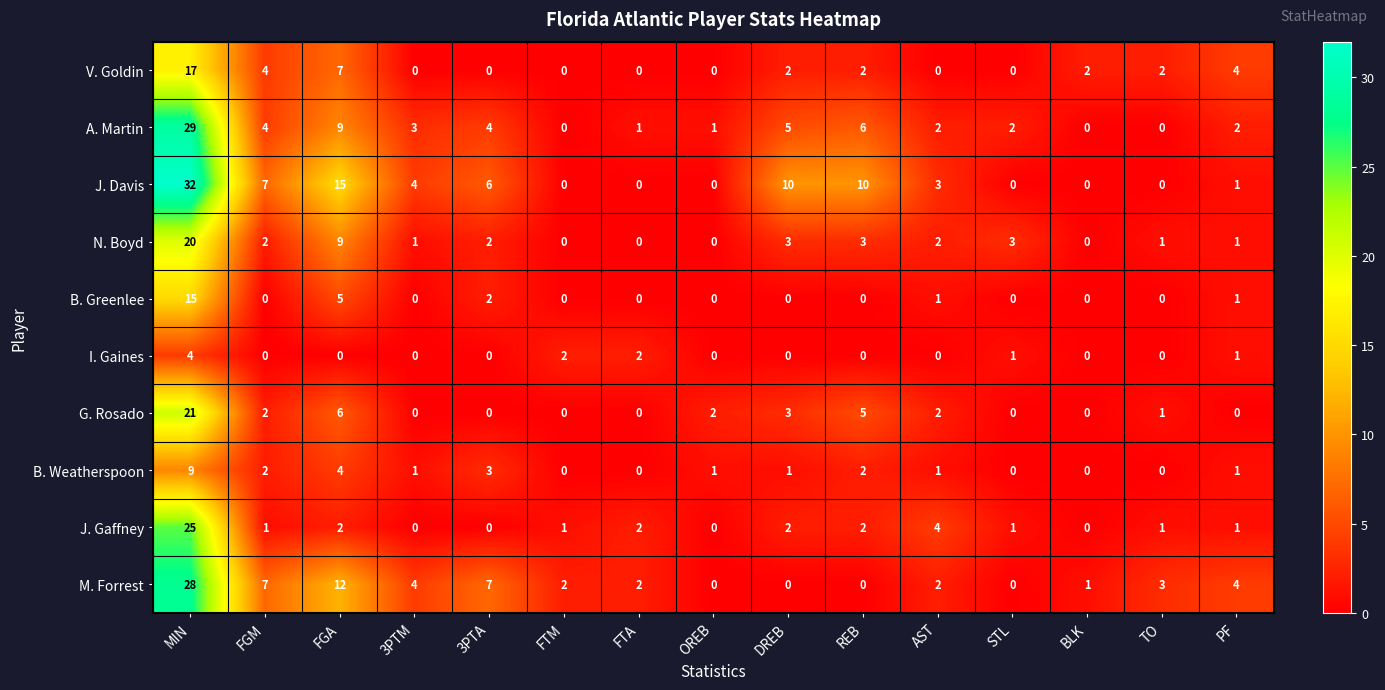

What is the highest value of the A. Martin series?

29